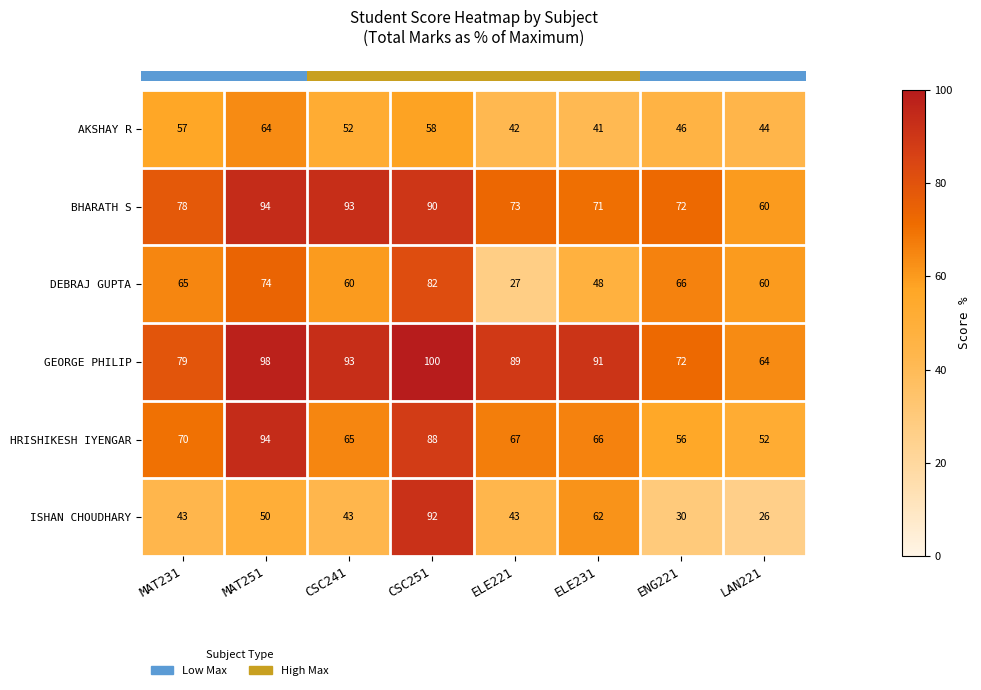

Which series has the largest total across all categories?

GEORGE PHILIP